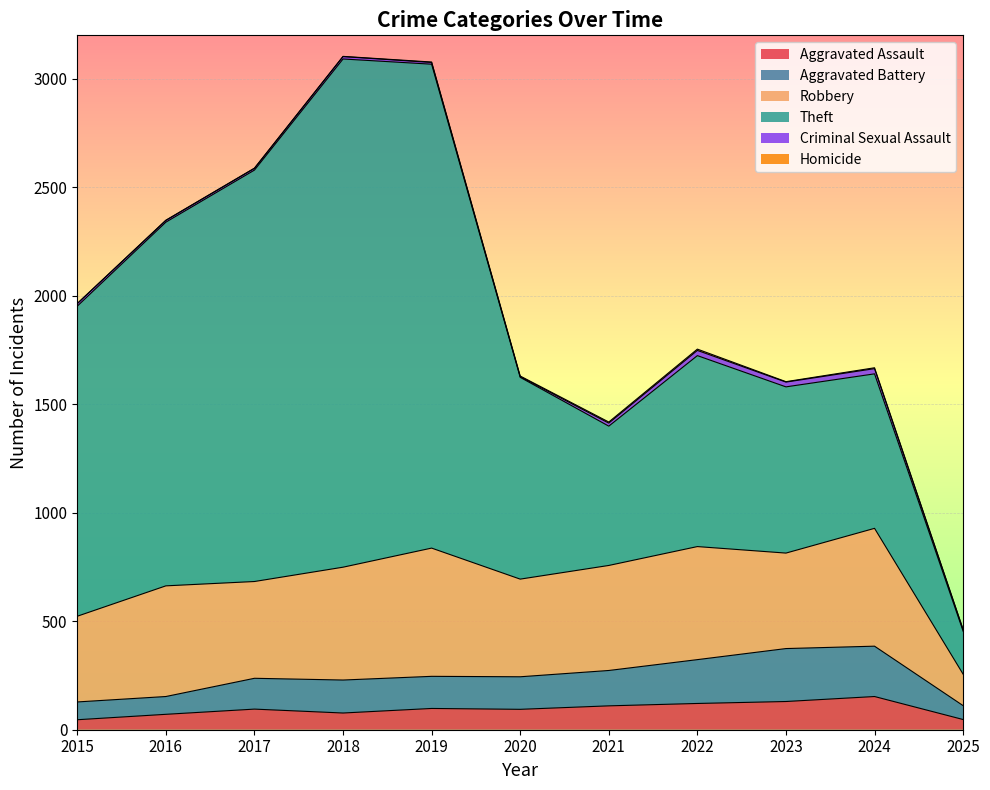

Is it true that Aggravated Battery equals 18 at 2015?

False